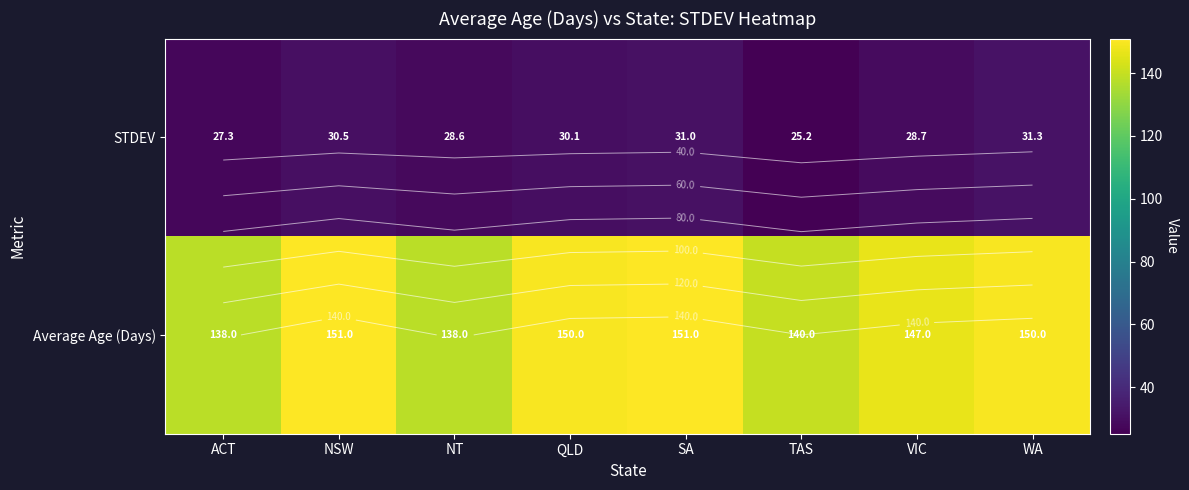

Which series changed the most between NSW and TAS?

Average Age (Days)